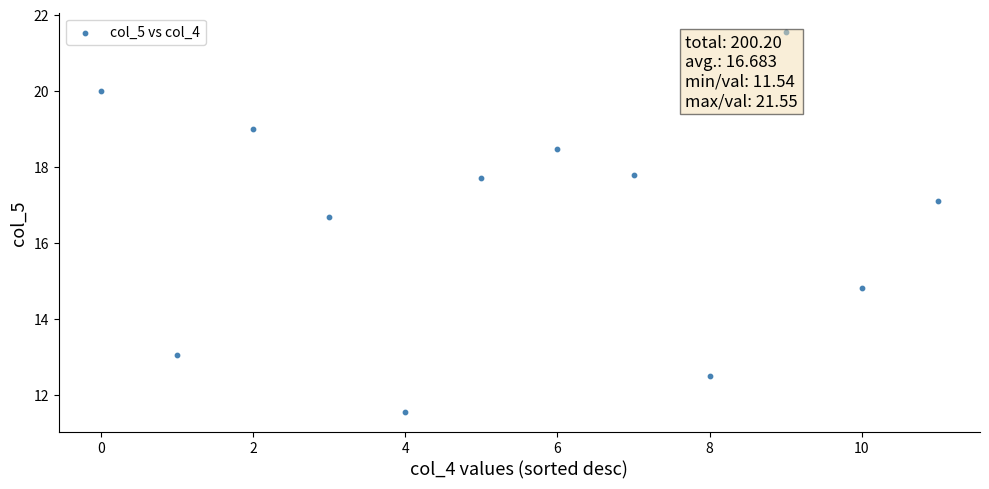

What is the range of Y values (max minus min)?

10.0